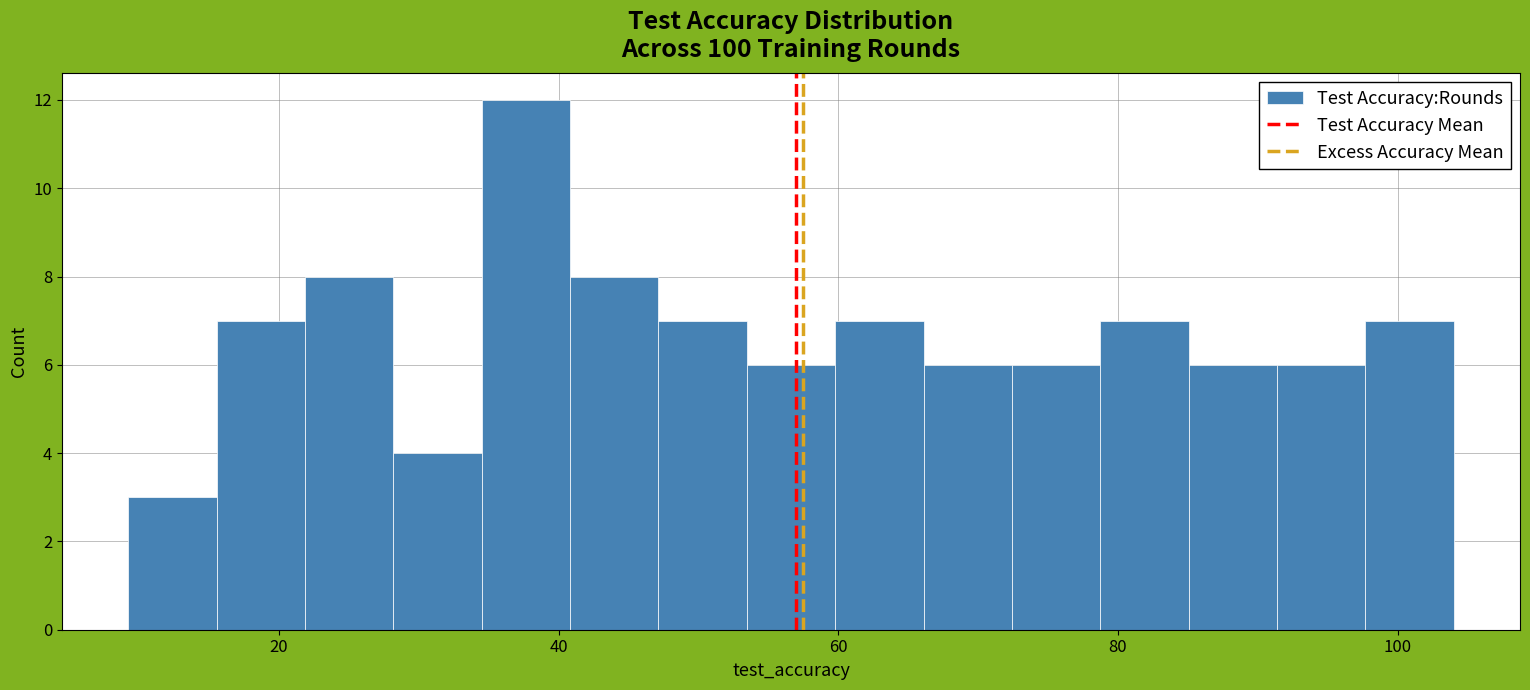

Around what value on the x-axis is the tallest bar? Give the approximate position of its centre, as read against the axis.

38